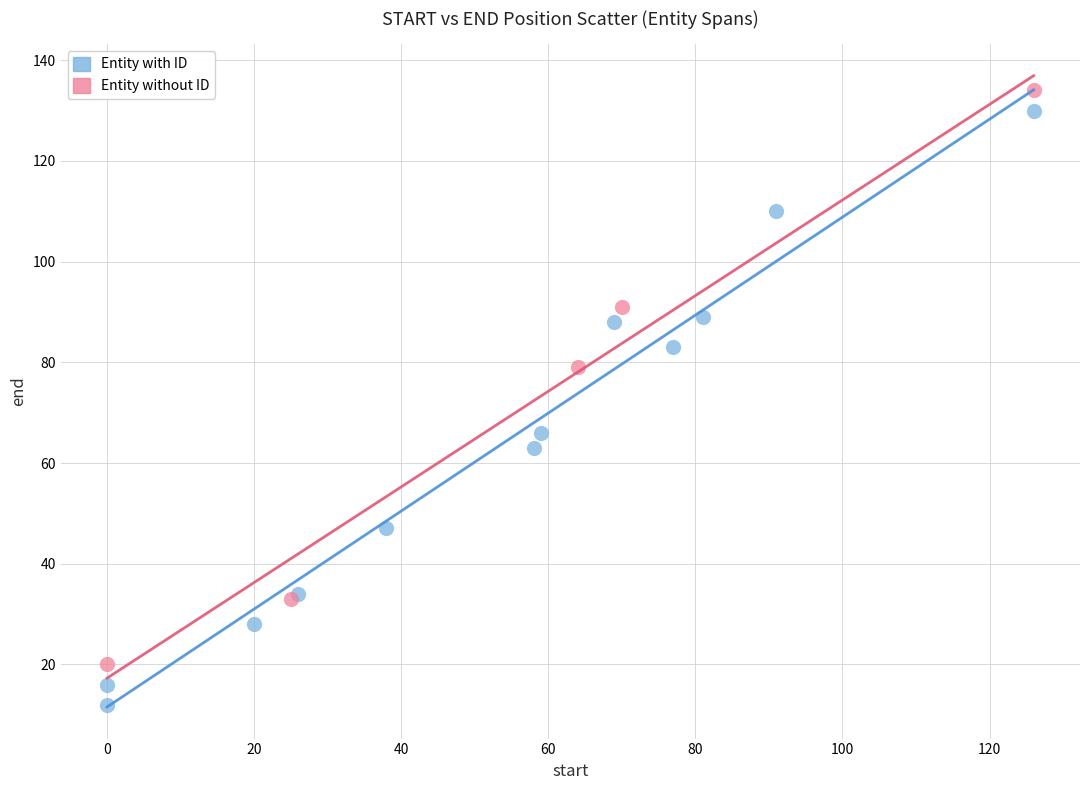

Which series contains the lowest Y value?

Entity with ID